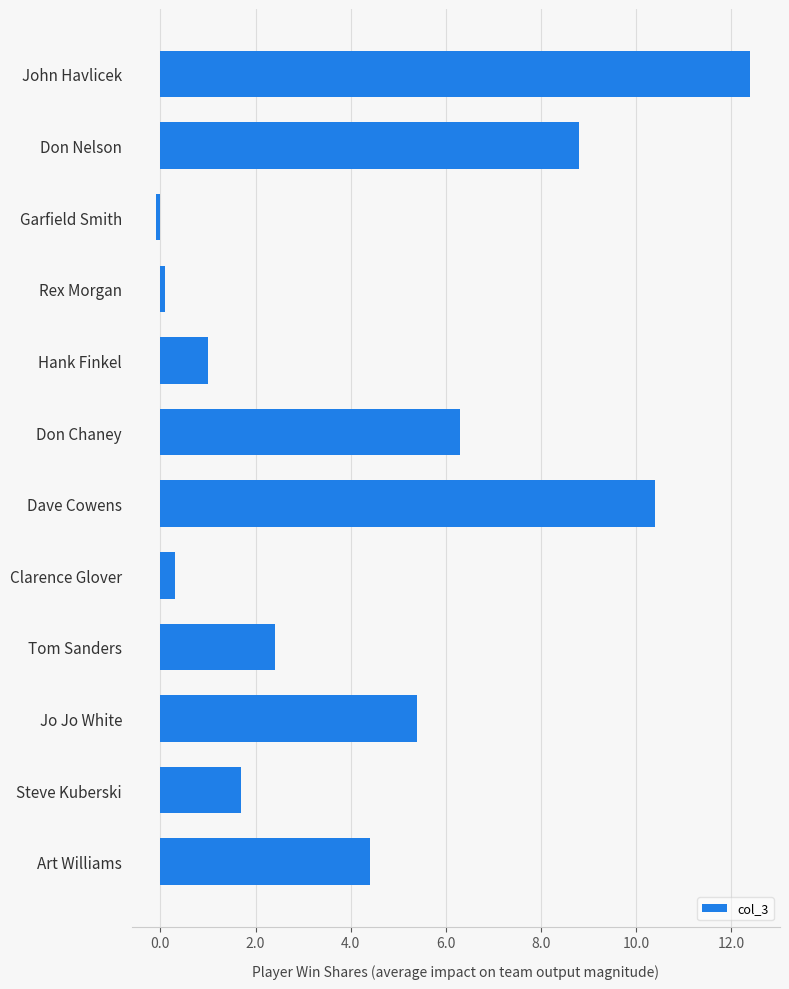

The chart shows a value of 1.5 at Hank Finkel. True or false?

False